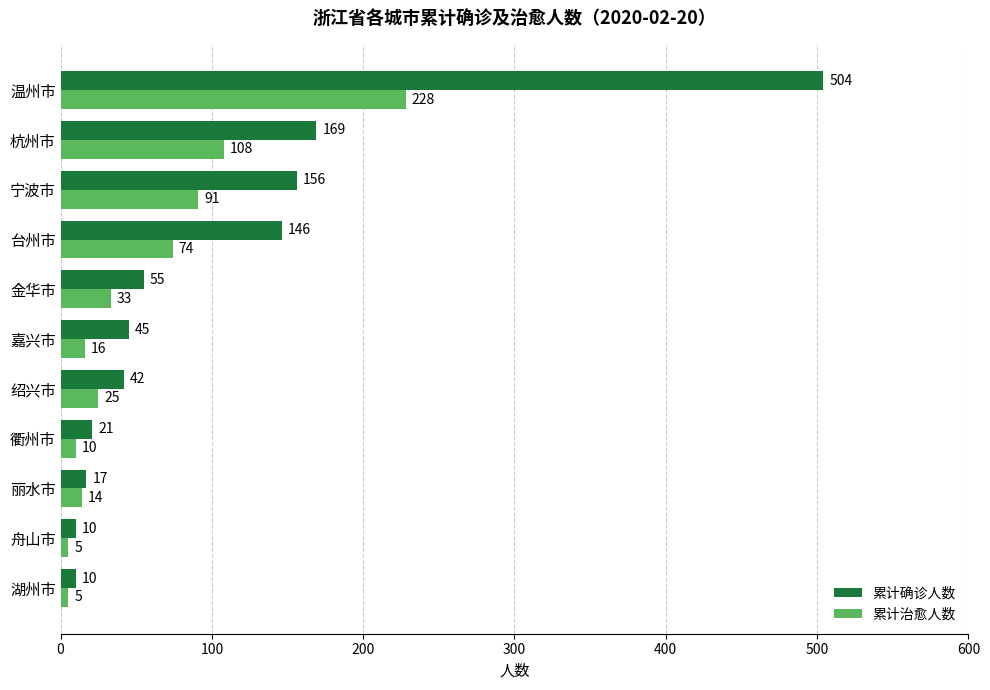

True or false: 累计治愈人数 has a value of 120 at 台州市.

False